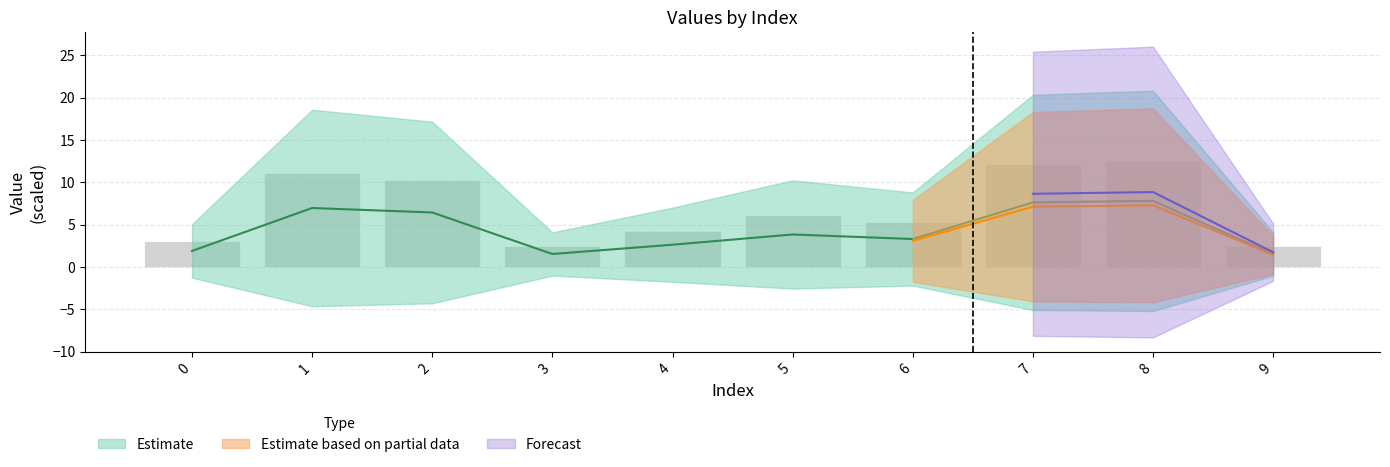

List the labels in order of value, smallest first.

3, 9, 0, 4, 6, 5, 2, 1, 7, 8